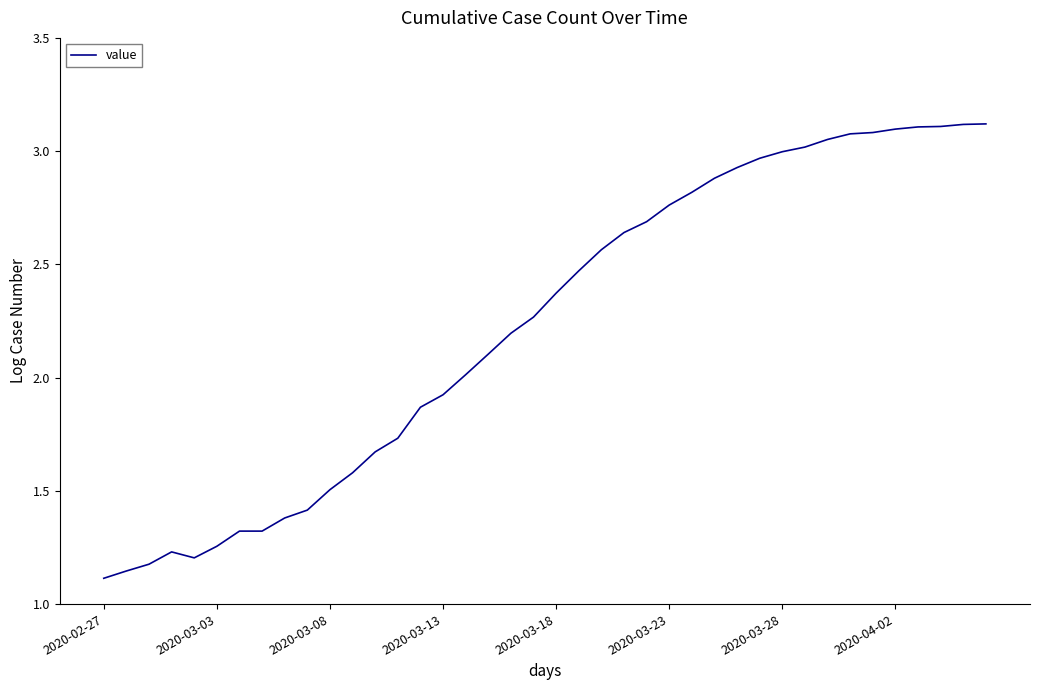

How many lines are shown in the chart?

1